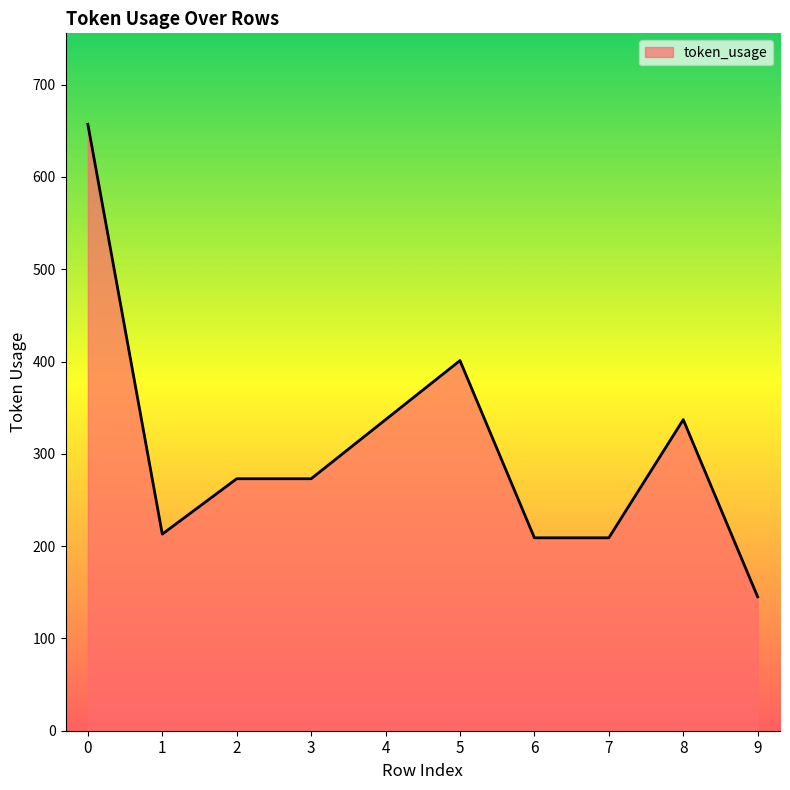

Reading right to left, what are all the values shown in this chart?

9=145	8=337	7=209	6=209	5=401	4=337	3=273	2=273	1=213	0=657